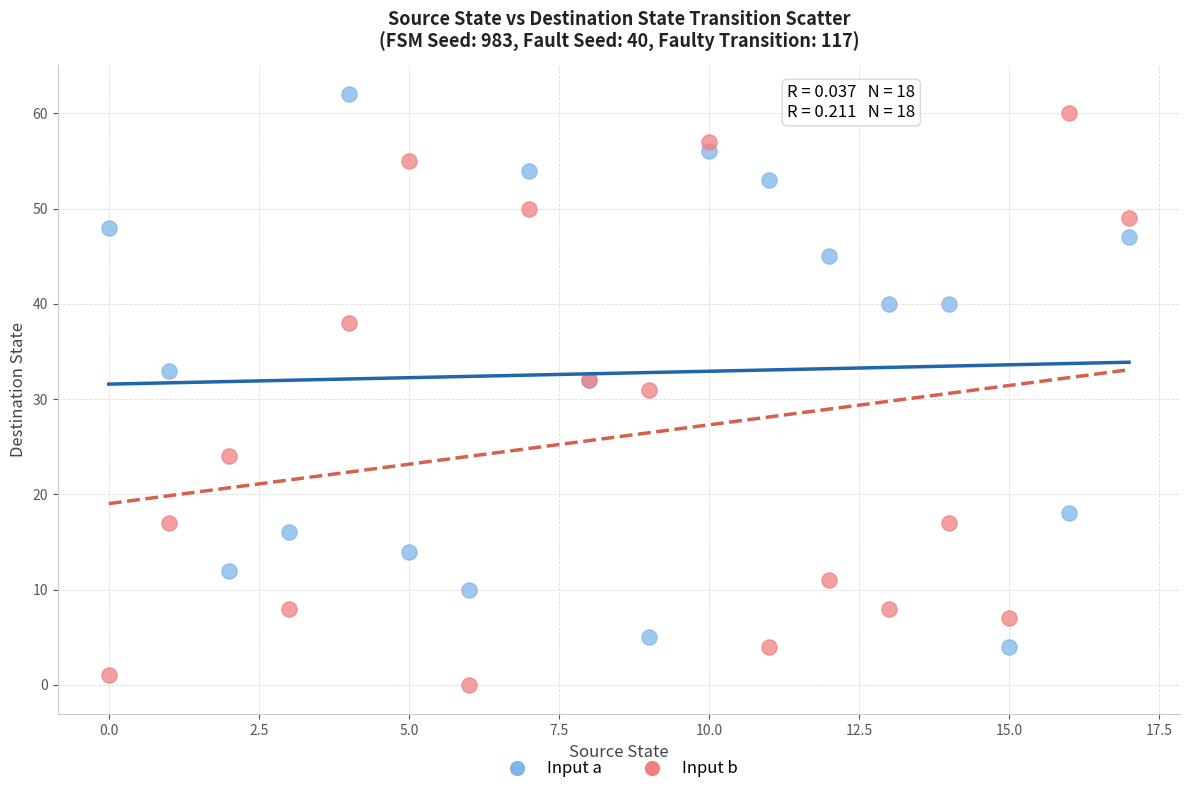

Which series has the largest Y range (max minus min)?

Input b